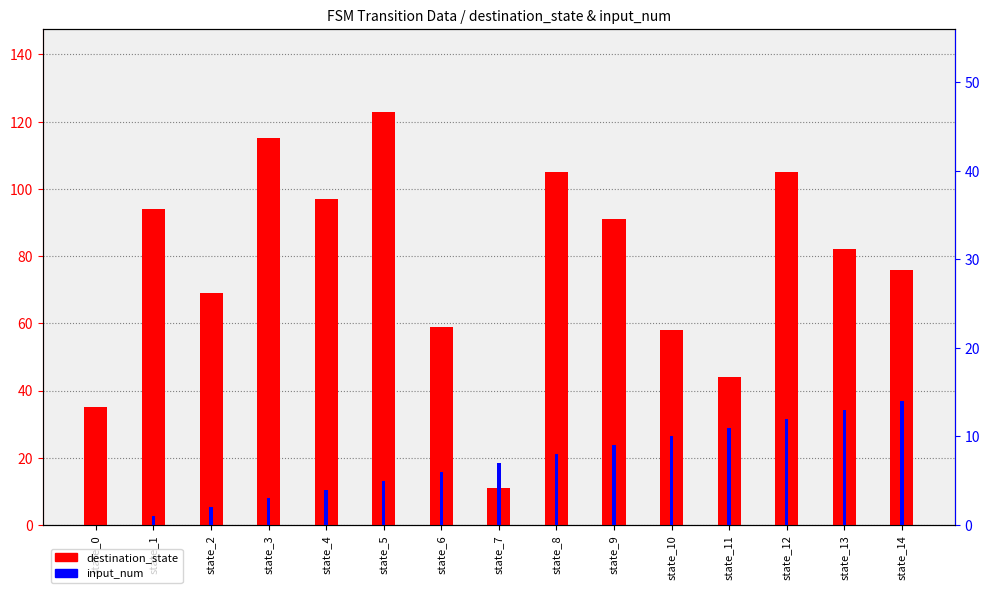

Does the chart contain any negative values?

No